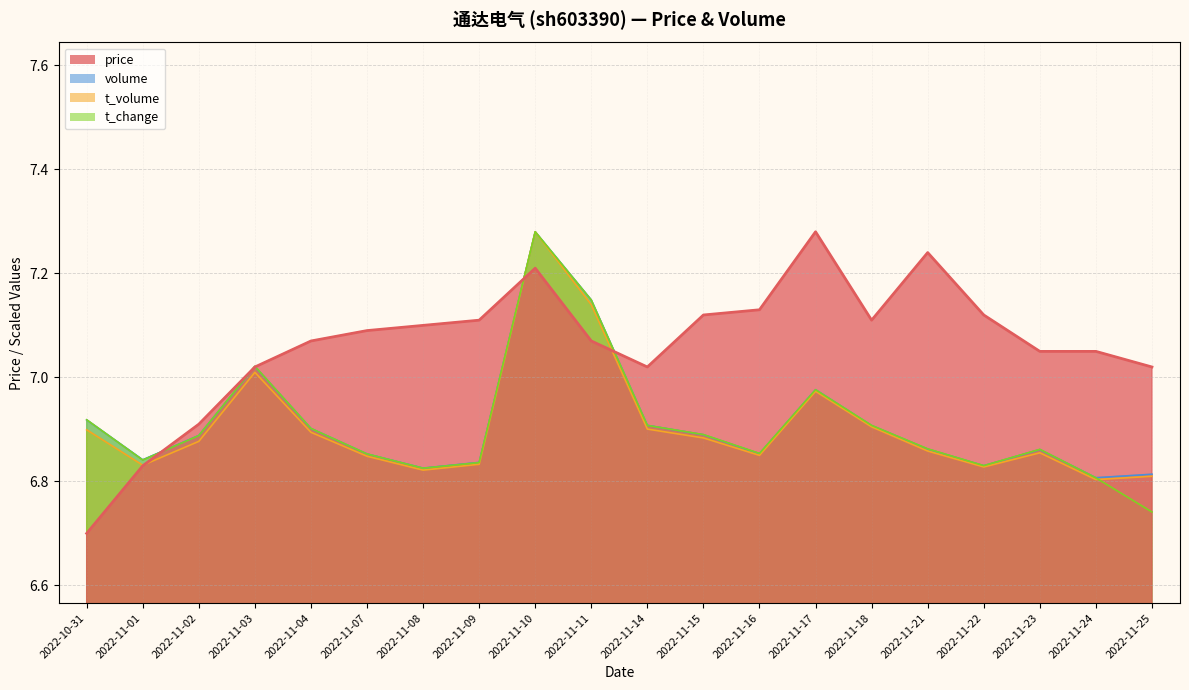

True or false: t_volume and volume intersect in this chart.

False